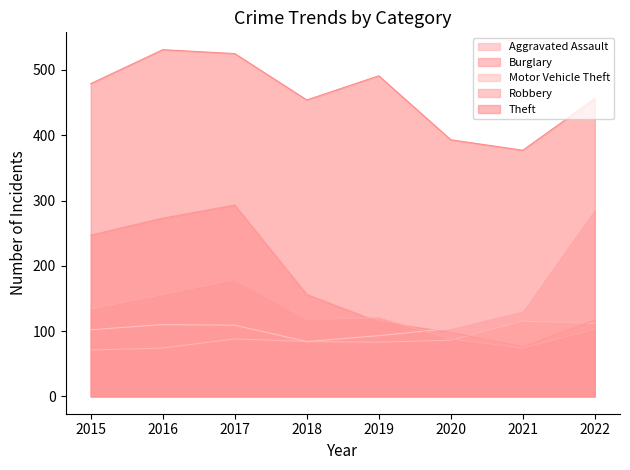

Which category has the highest value in the Aggravated Assault series?

2021